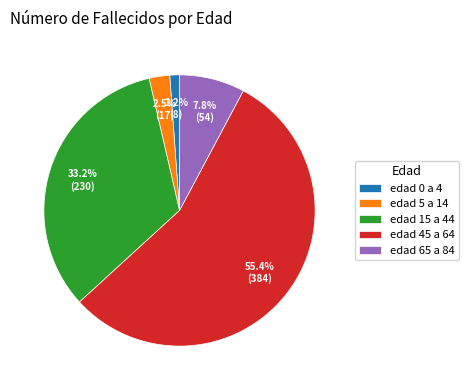

Which has a higher value, edad 15 a 44 or edad 5 a 14?

edad 15 a 44